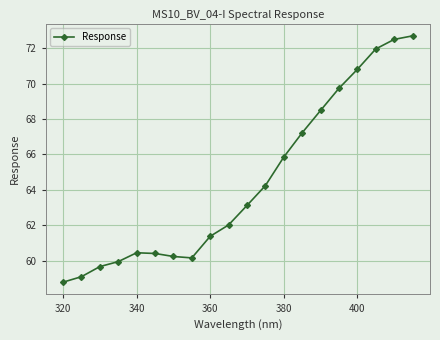

True or false: there are more than 0 points higher than both neighbors.

True